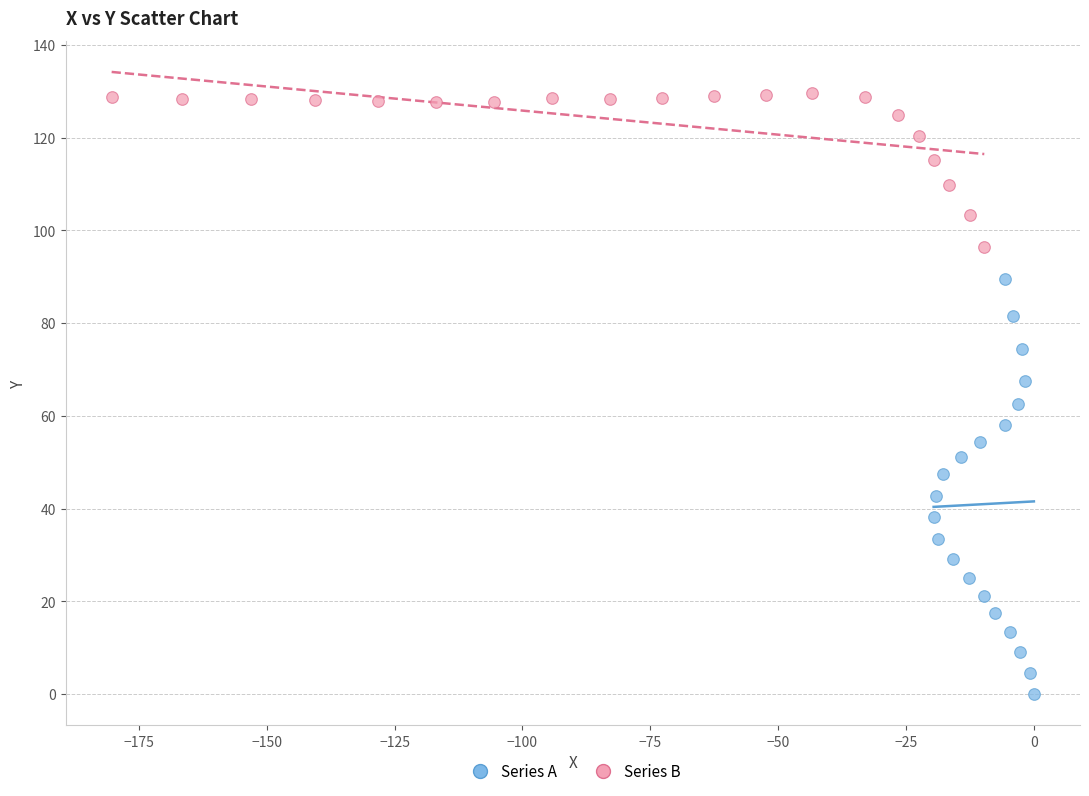

Which series has the widest spread of Y values?

Series A